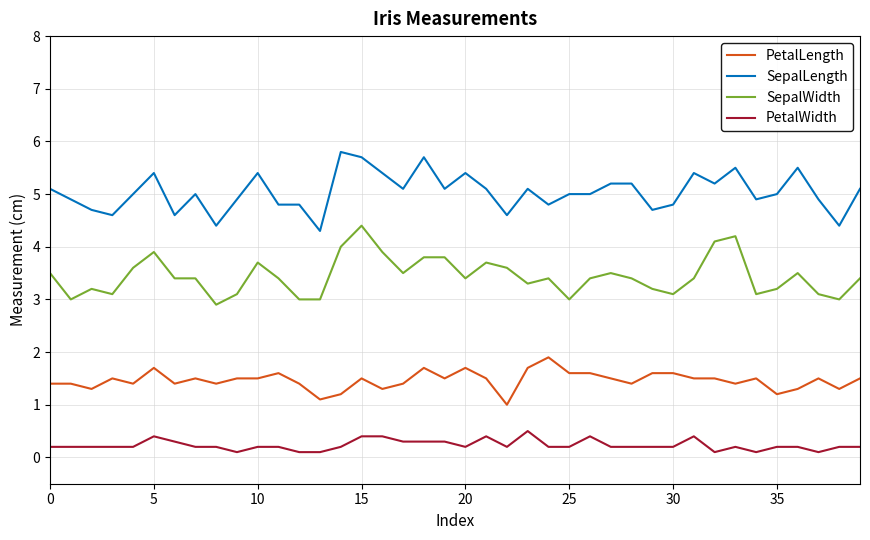

What are all the series names shown in the legend?

PetalLength, SepalLength, SepalWidth, PetalWidth